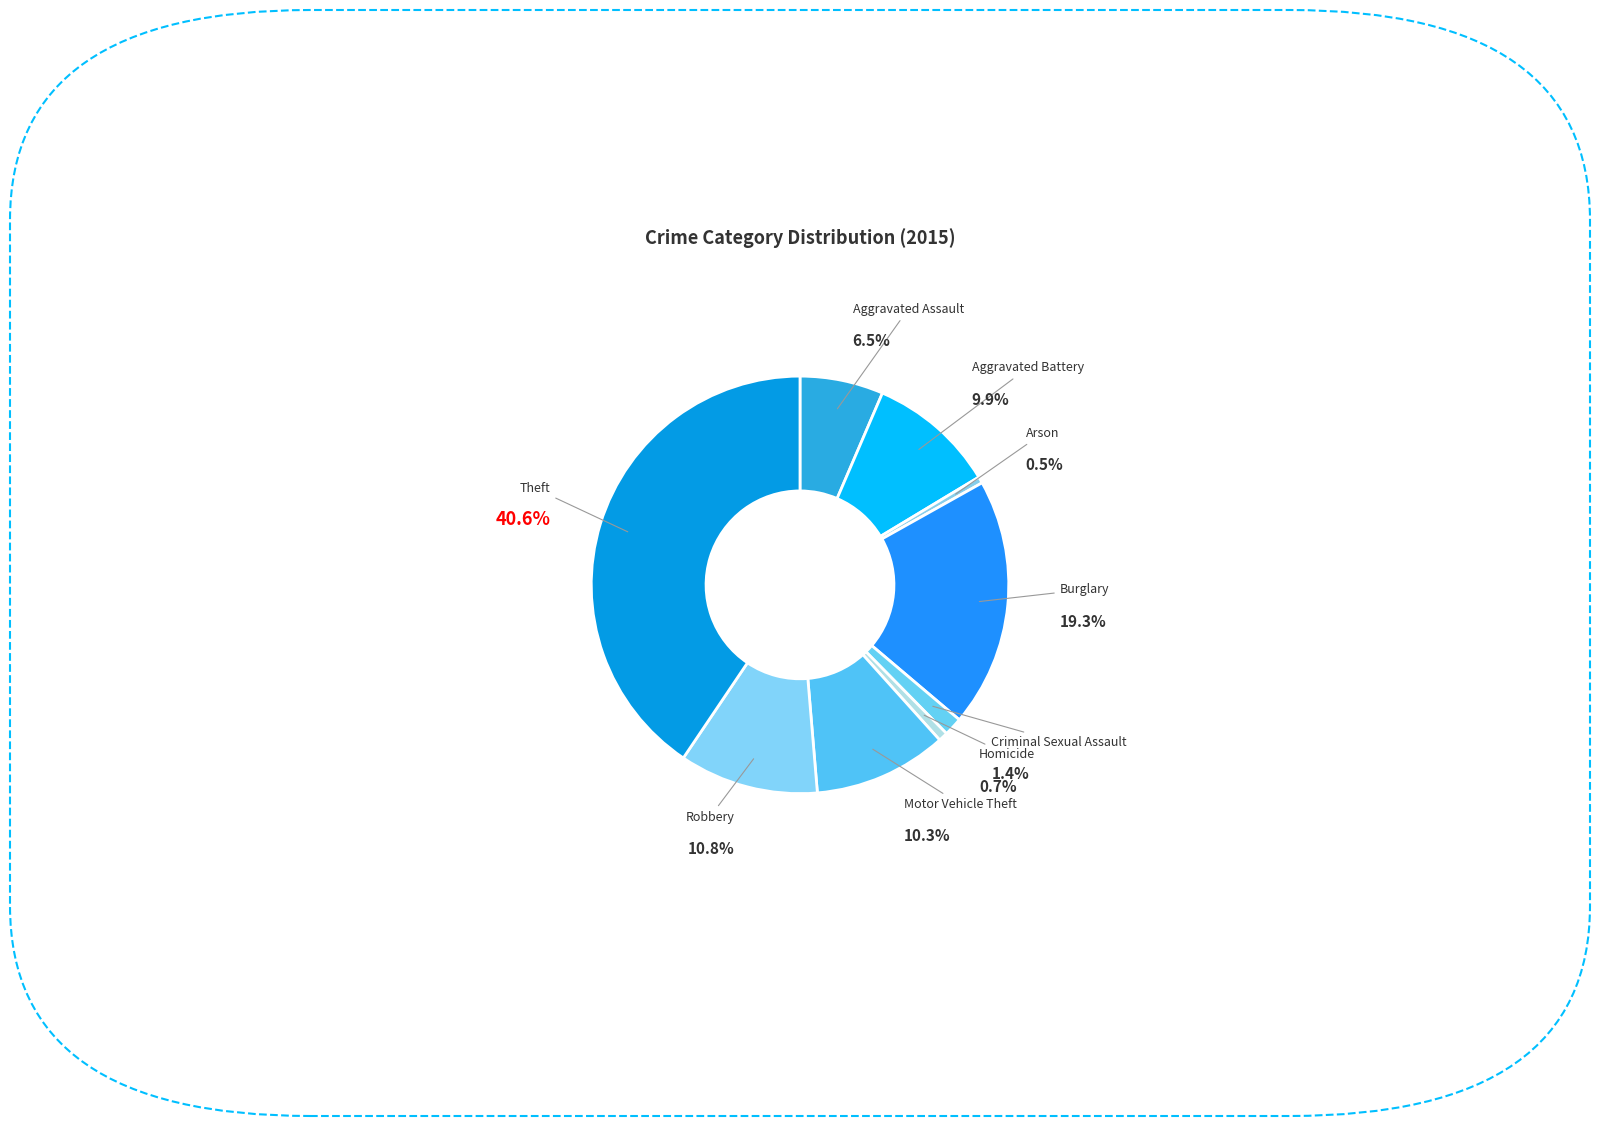

To the nearest percent, what is the difference between the largest and smallest slice percentages?

40%